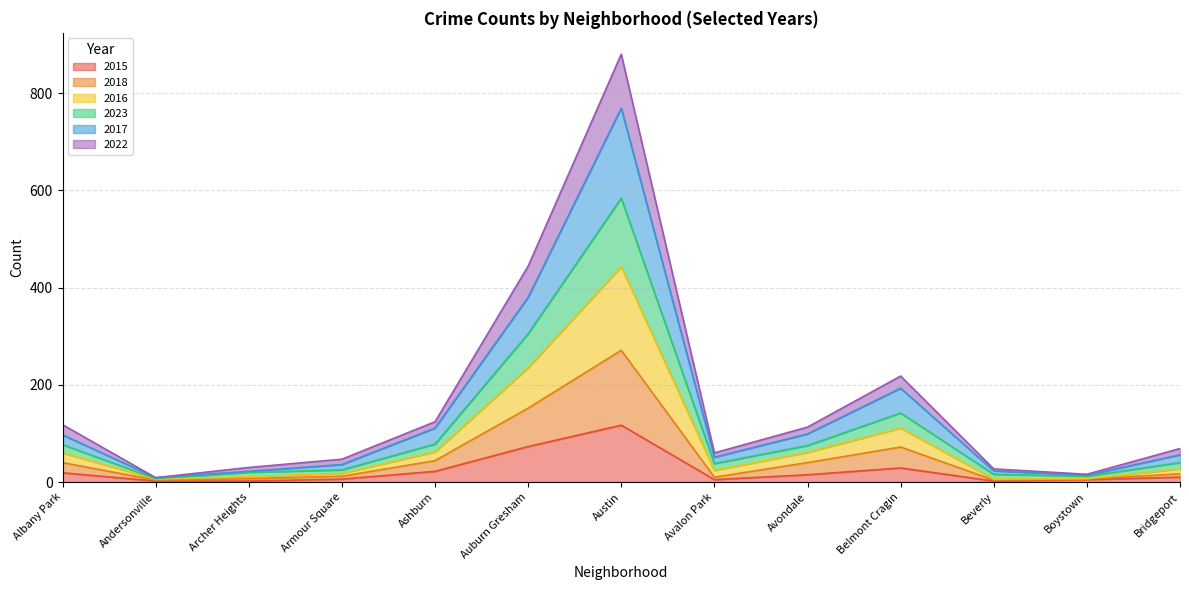

What is the maximum value for 2015?

117